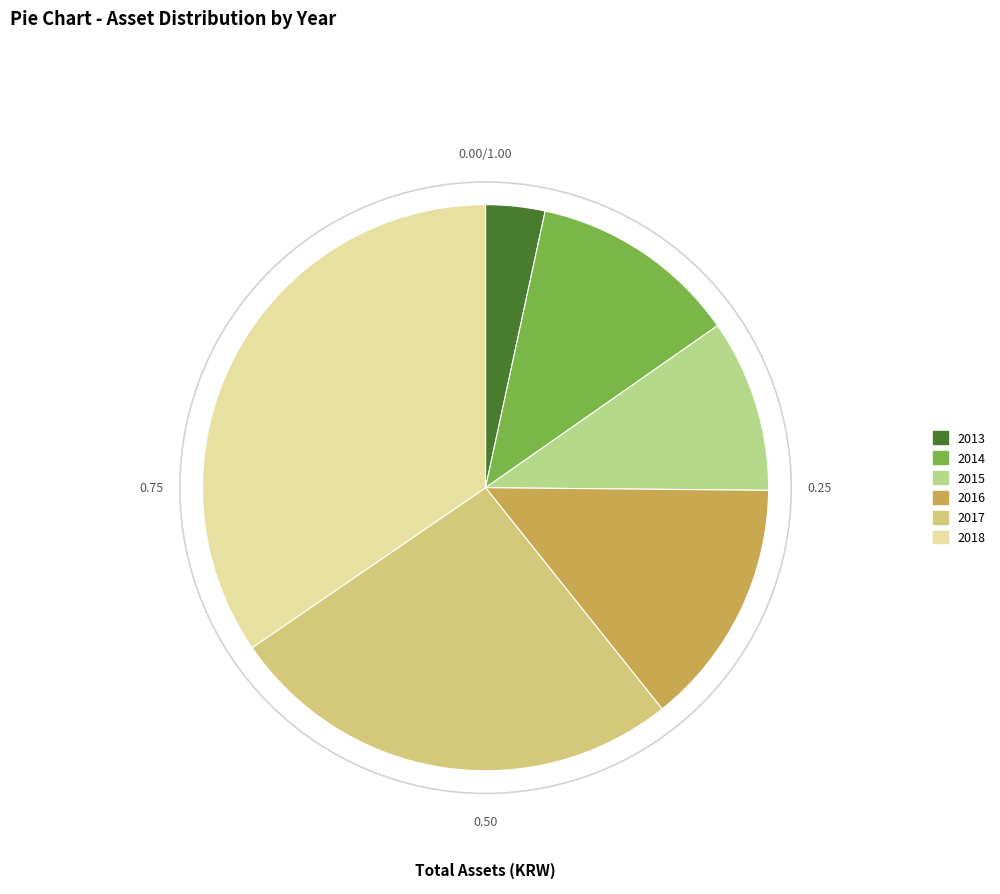

To the nearest percent, what is the difference between the largest and smallest slice percentages?

31%